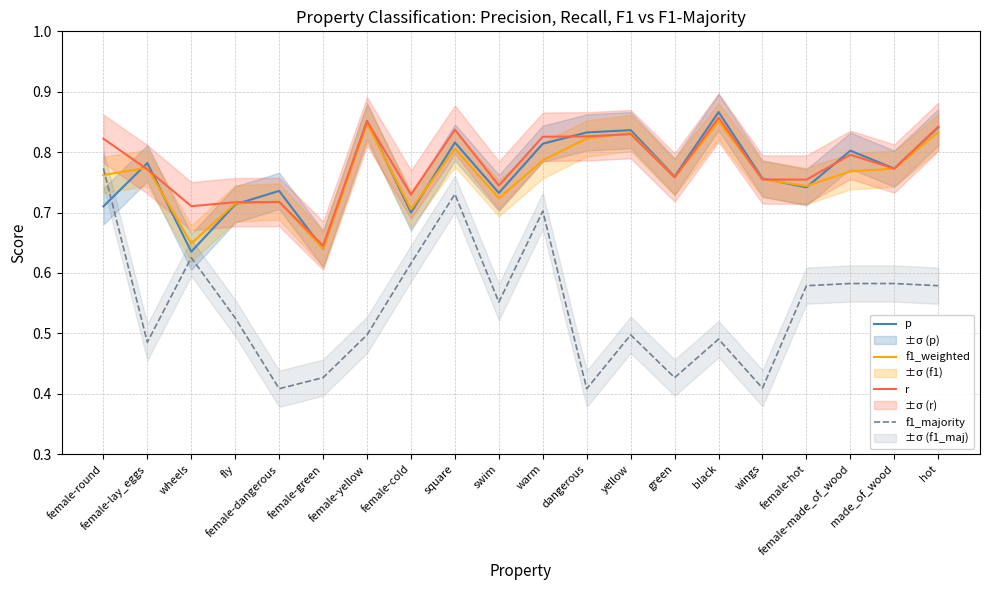

What is the label of the 7th point from the right?

green